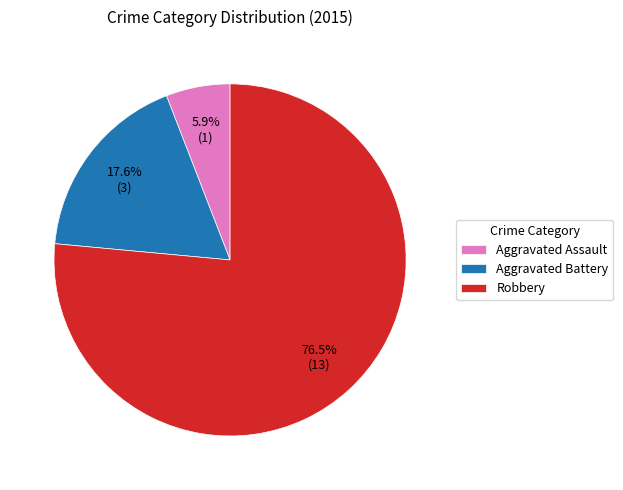

Combined, what portion of the pie is Robbery and Aggravated Assault?

82.4%